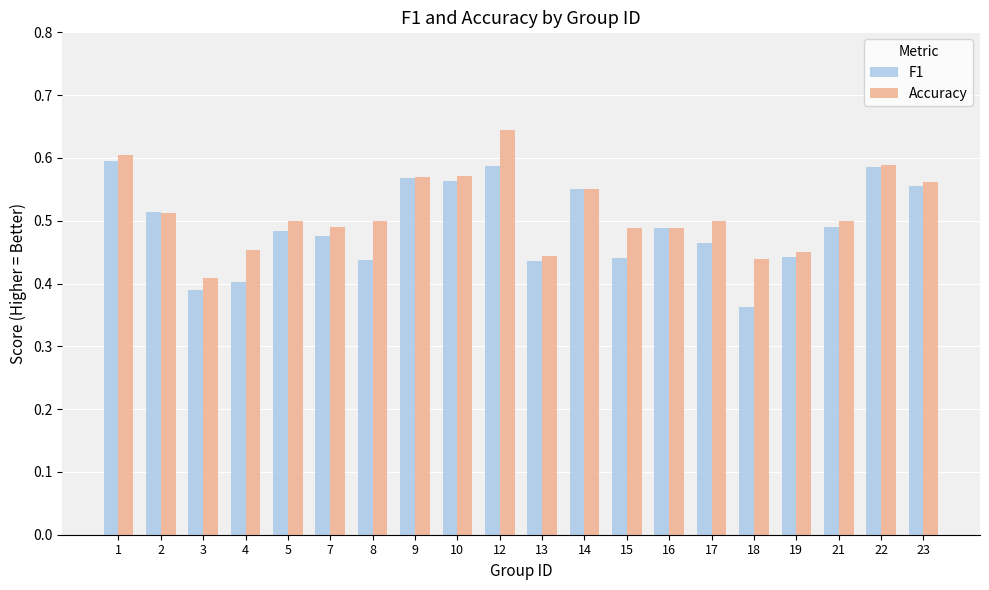

What is the difference between the maximum and minimum values in the Accuracy series?

0.2